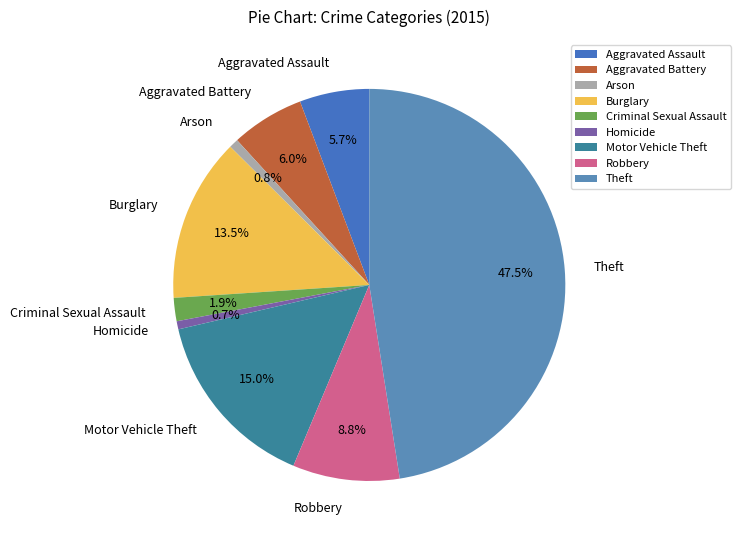

Is the sum of Robbery and Aggravated Battery greater than half?

No